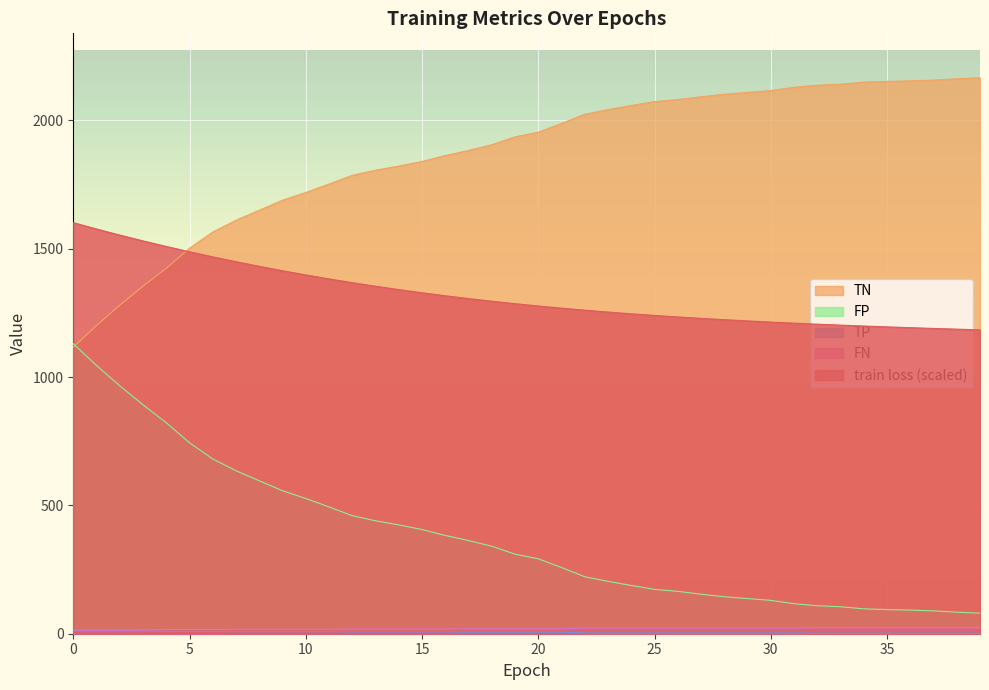

How many data points in TN are less than 1954?

20